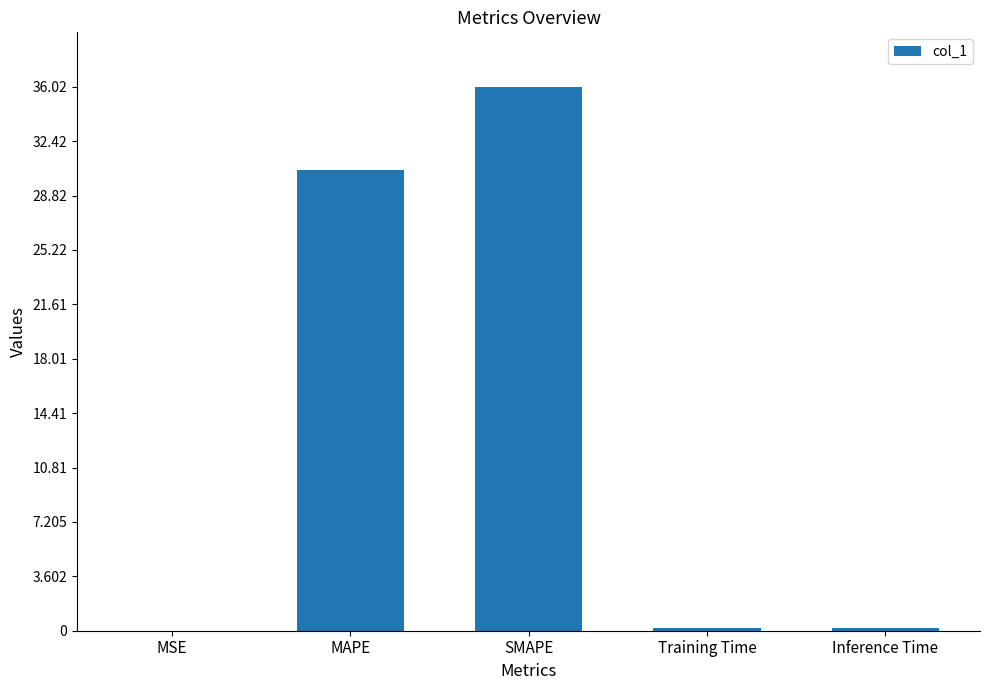

What value does the data have at SMAPE?

36.0